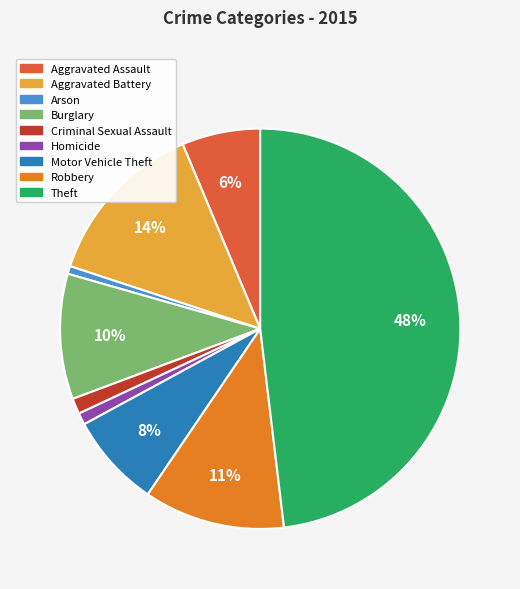

Which slice is the largest?

Theft